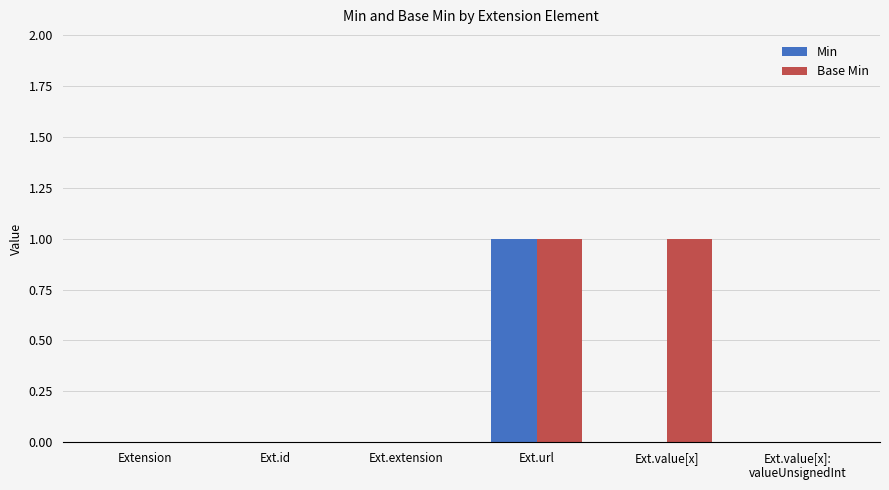

Which series has the largest total across all categories?

Base Min